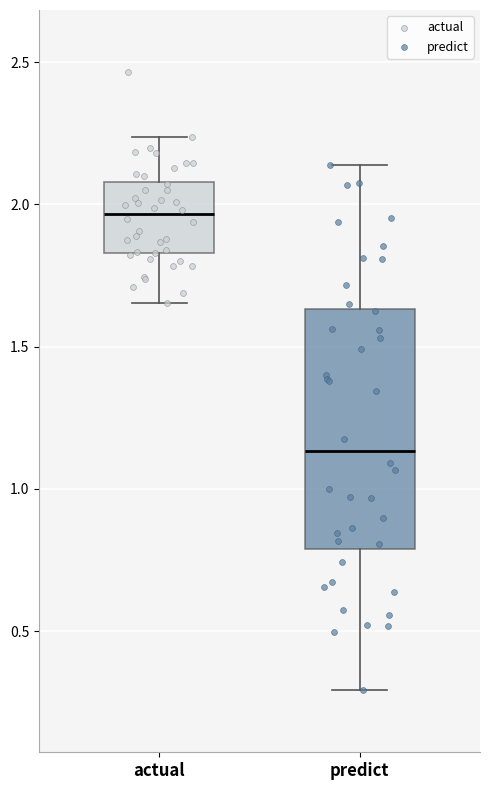

Where does the upper whisker of the box for actual end on the y-axis? The values are not printed on the chart, so give them approximately, as read against the axis.

2.25